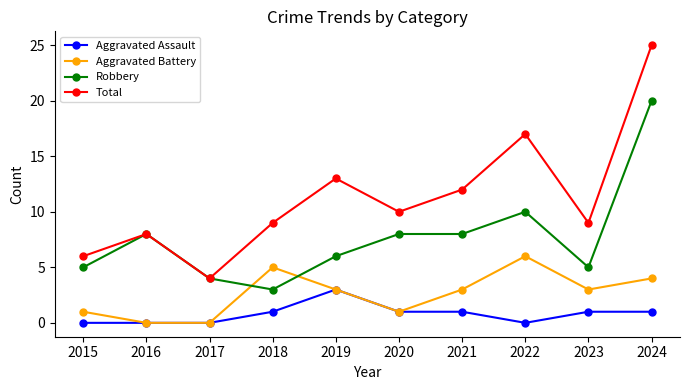

List the series in order of their peak value, highest first.

Total, Robbery, Aggravated Battery, Aggravated Assault